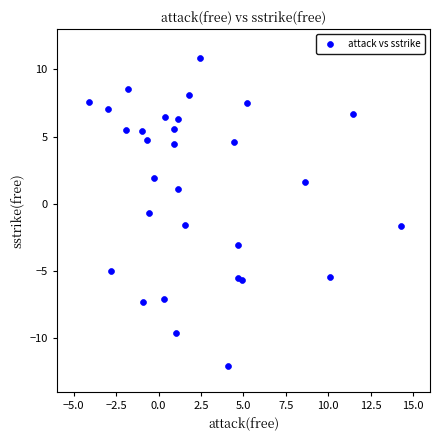

What Y value in the scatter plot is closest to 0?

-0.7